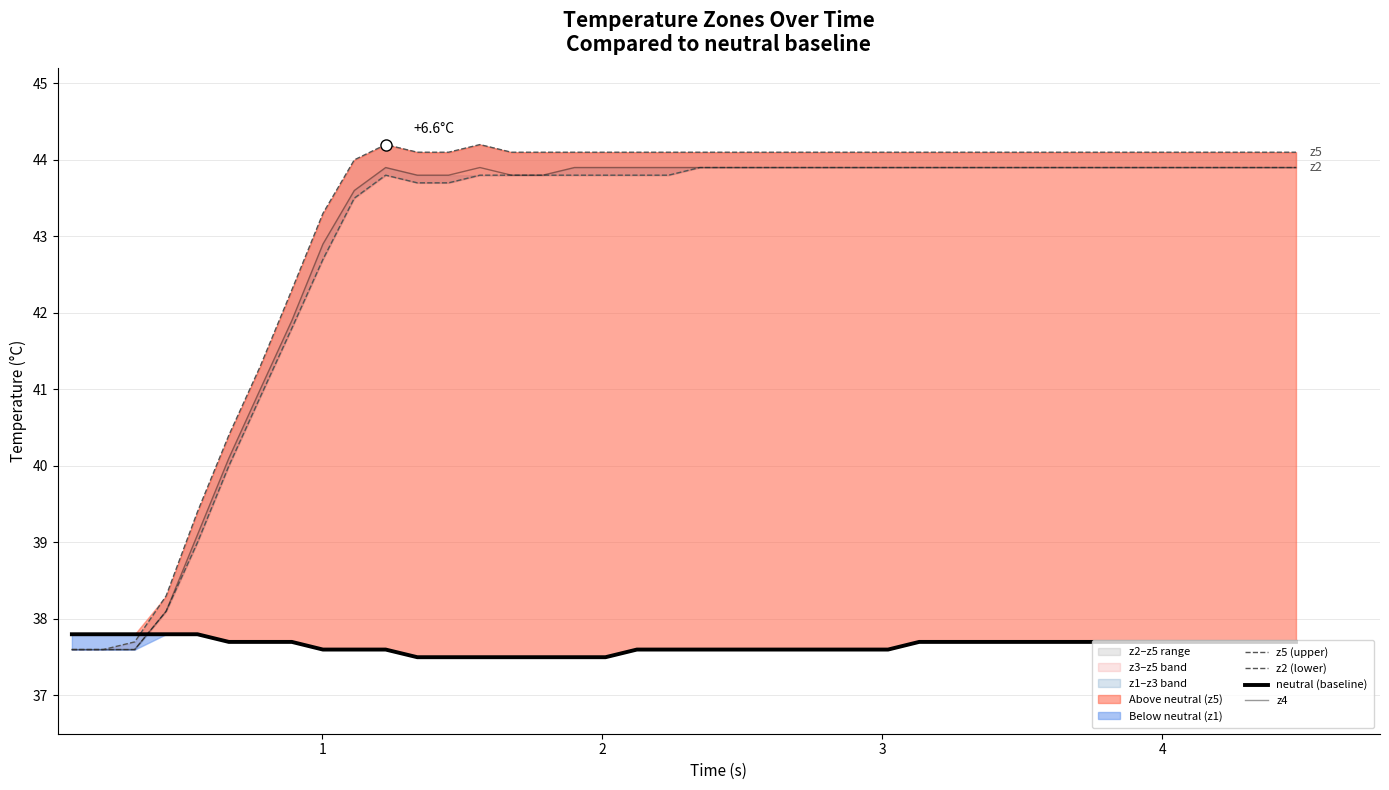

After their last crossing, which series has the higher values: neutral (baseline) or z4?

z4